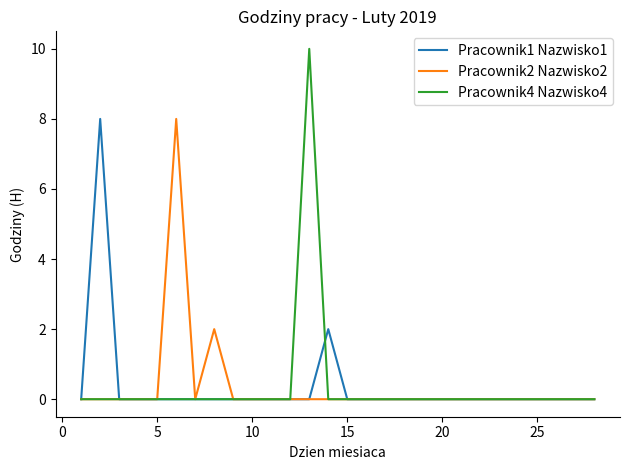

What are all the series names shown in the legend?

Pracownik1 Nazwisko1, Pracownik2 Nazwisko2, Pracownik4 Nazwisko4